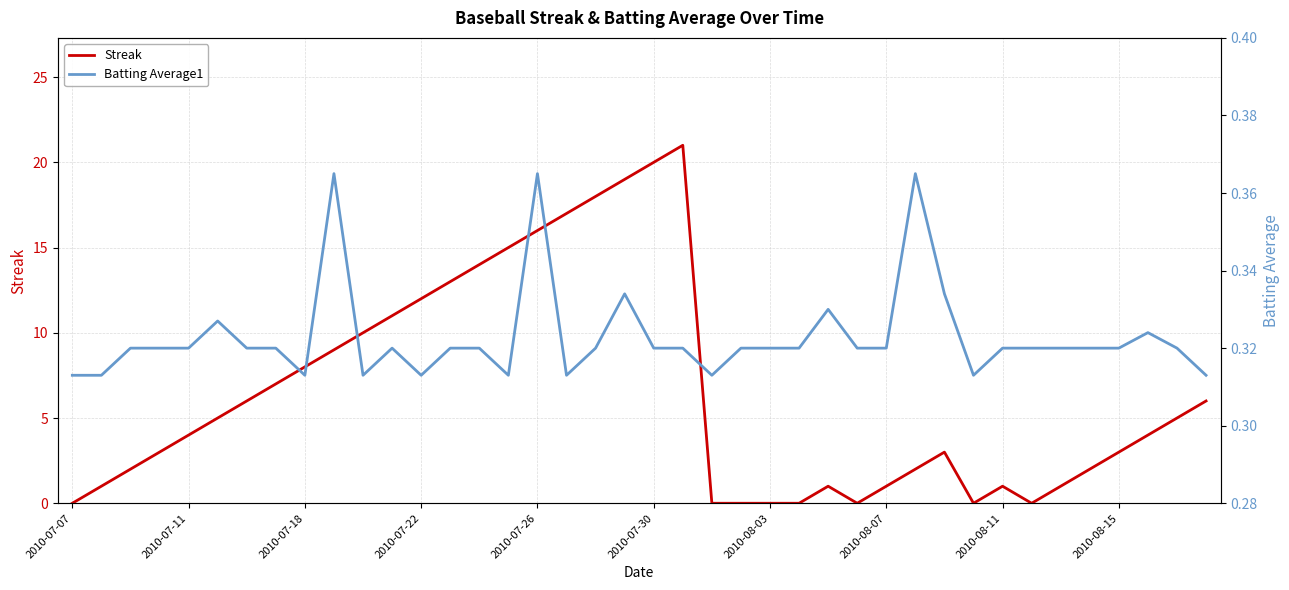

What is the minimum value for Batting Average1?

0.3